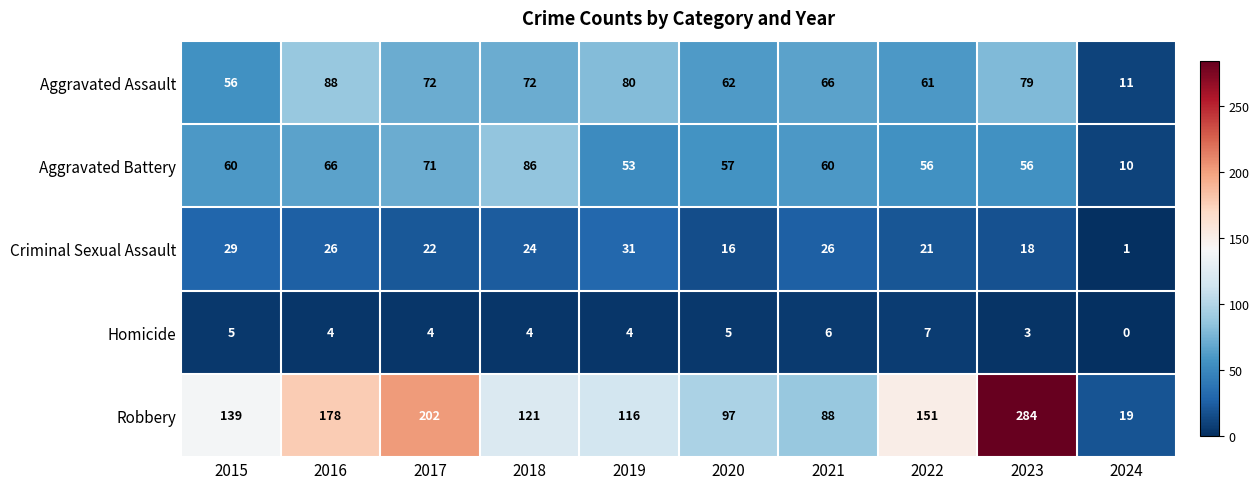

The Robbery series shows 178 at 2016. True or false?

True